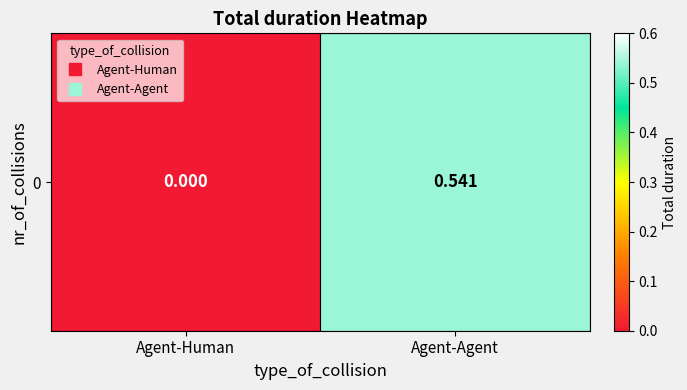

List the labels in order of value, largest first.

Agent-Agent, Agent-Human